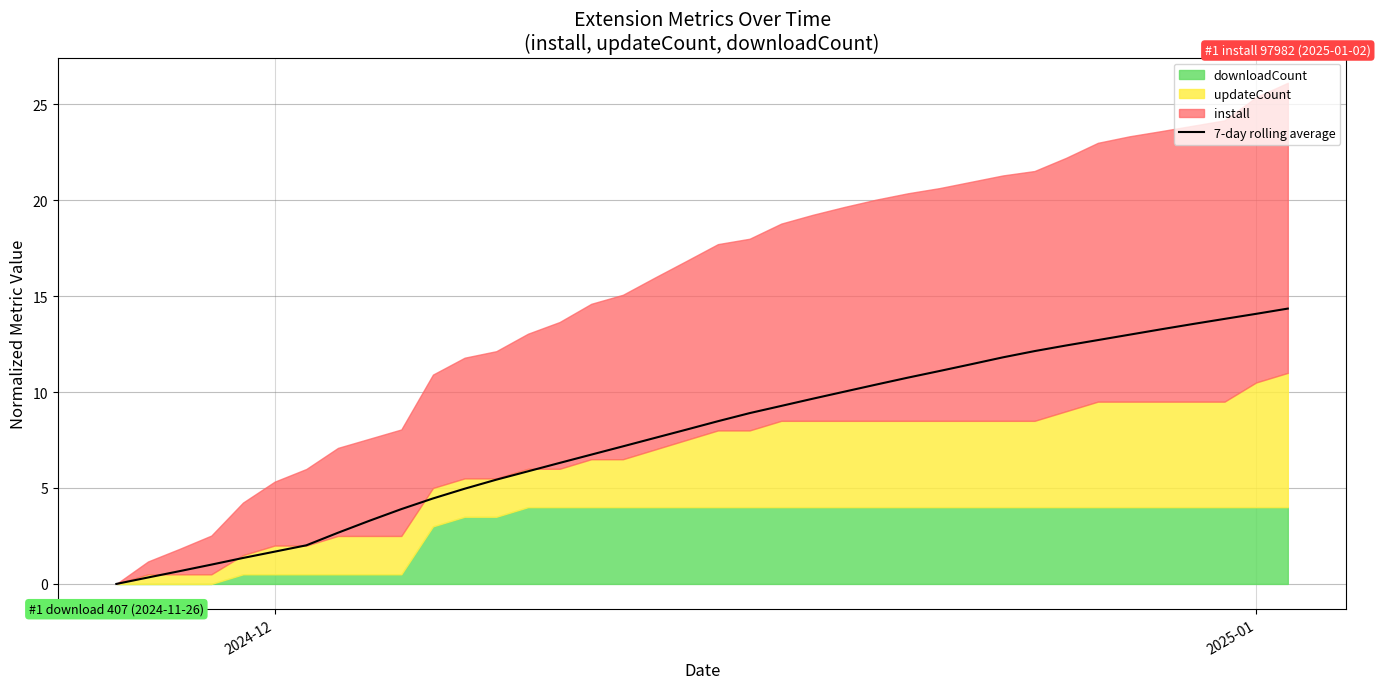

How many positive values are there?

37